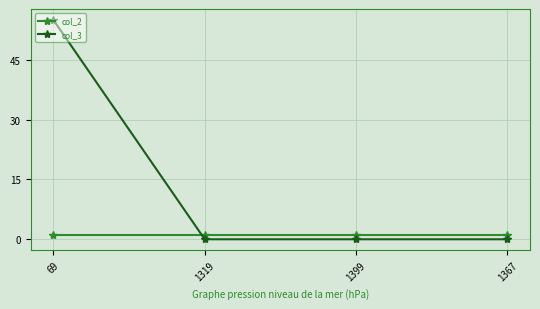

What is the difference between the col_3 values at 1367 and 69?

55